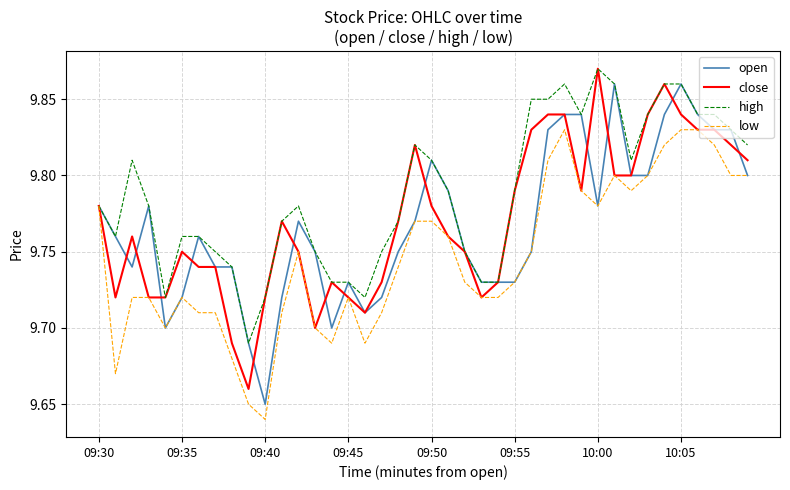

Which series has the largest total across all categories?

high